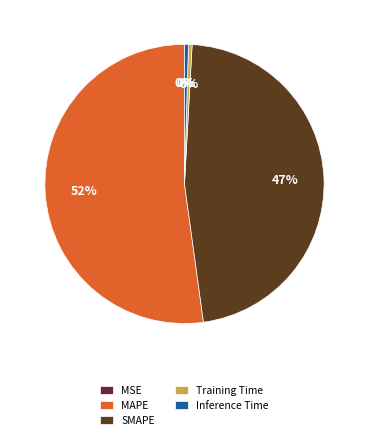

What is the smallest slice in the pie chart?

MSE